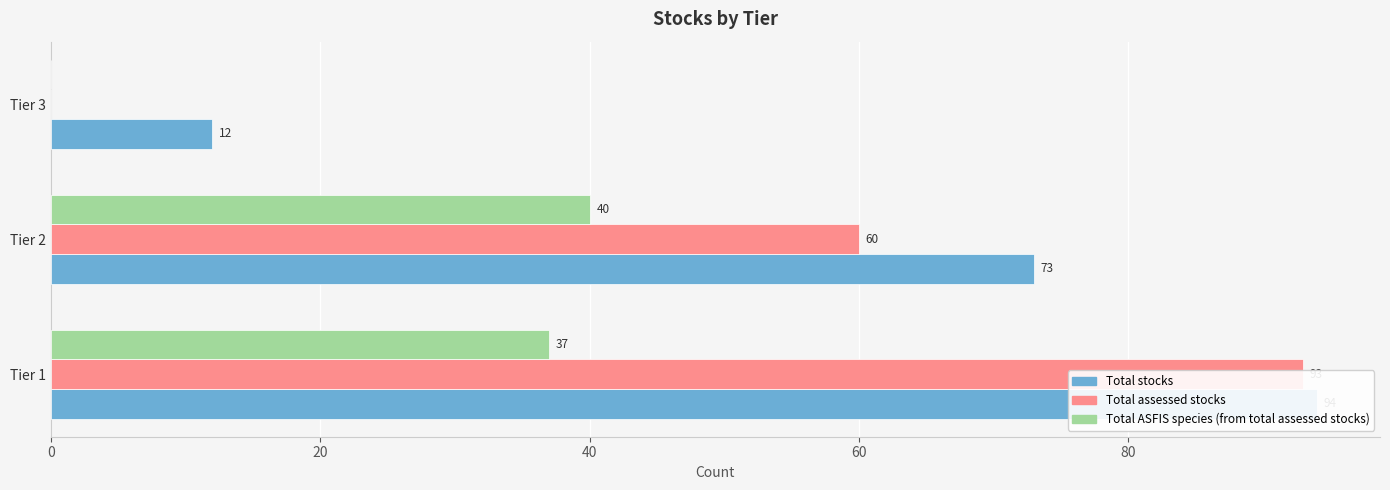

The Total assessed stocks series shows 52 at Tier 3. True or false?

False